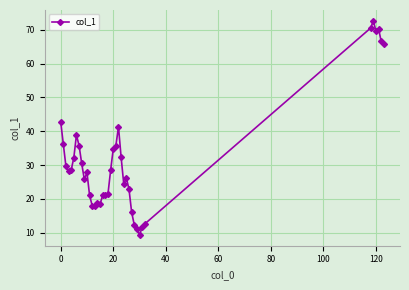

True or false: the data has more than 0 interior local peaks.

True